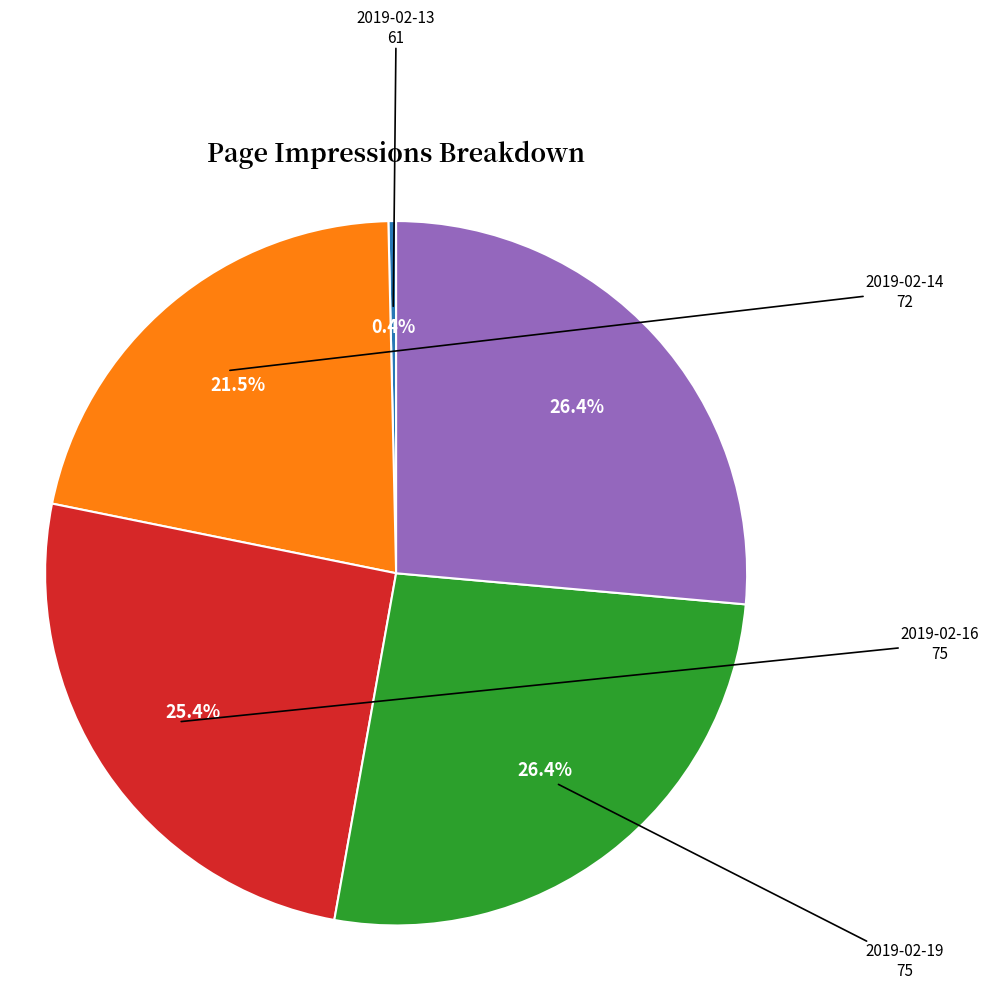

To the nearest percent, what is the difference between the largest and smallest slice percentages?

26%